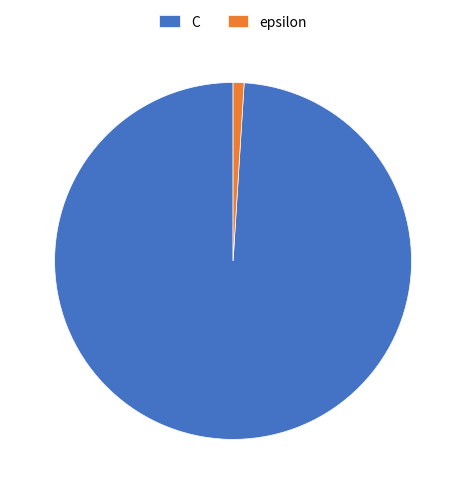

Combined, do epsilon and C account for over 50%?

Yes